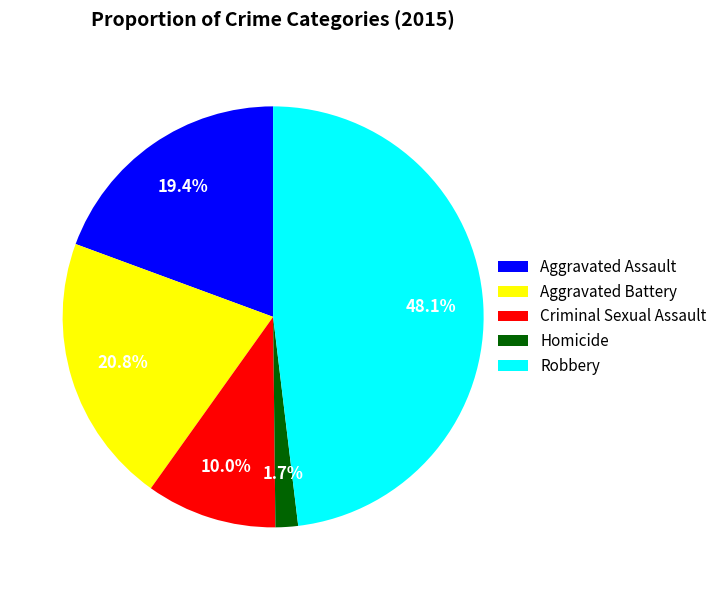

To the nearest percent, what is the average slice percentage?

20%